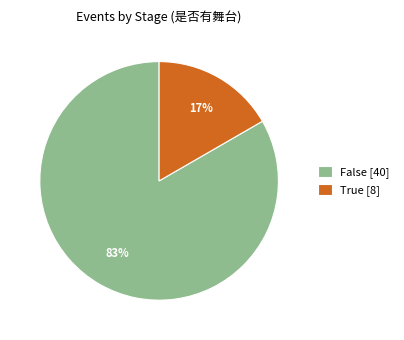

Count the number of slices in the pie.

2